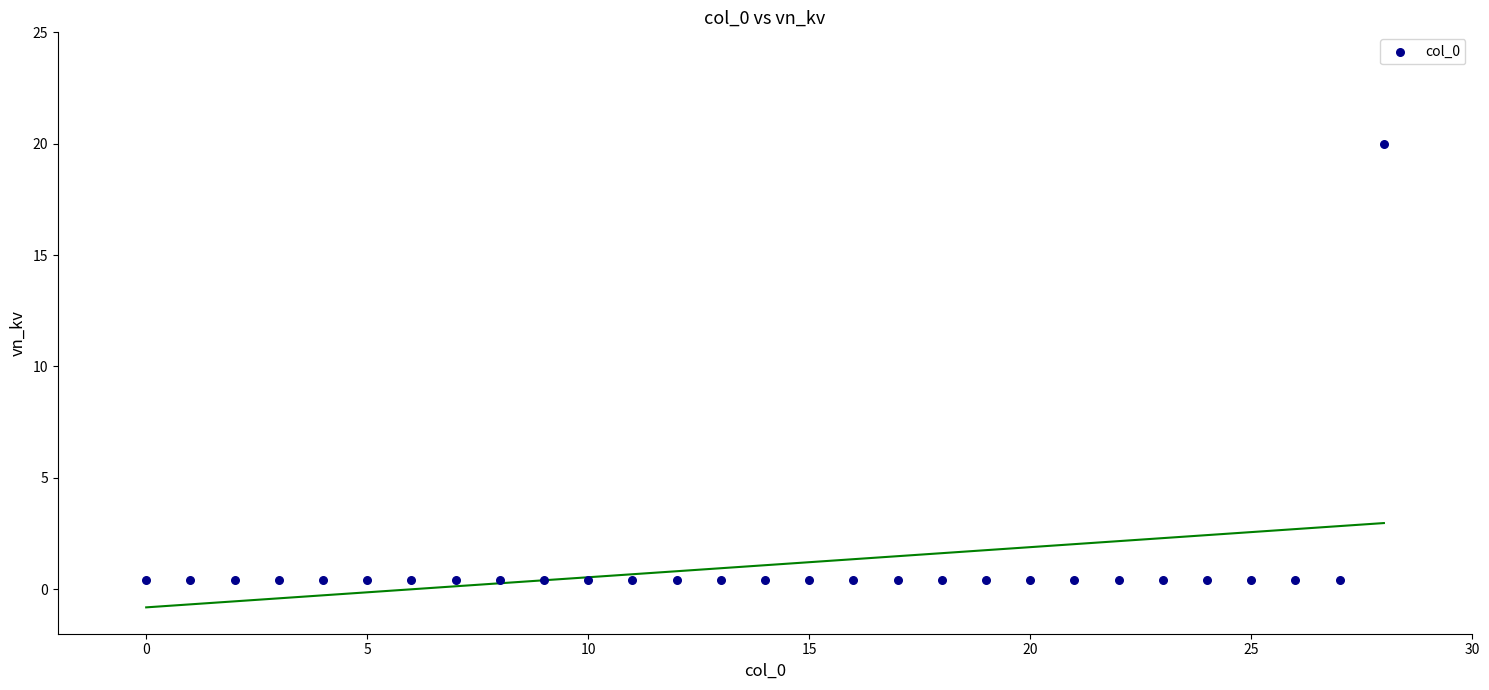

What is the range of Y values (max minus min)?

19.6